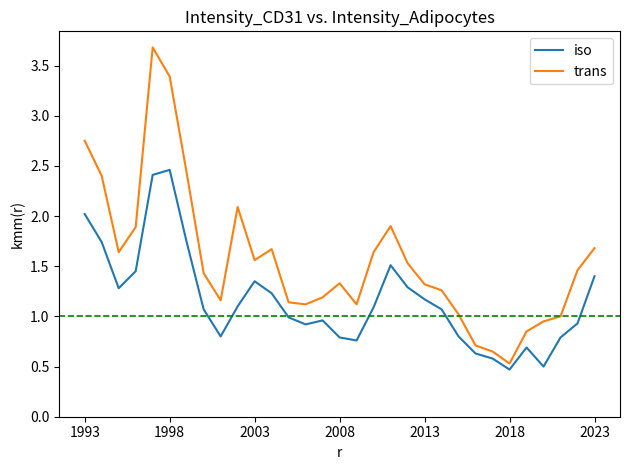

List the series in order of their peak value, highest first.

trans, iso